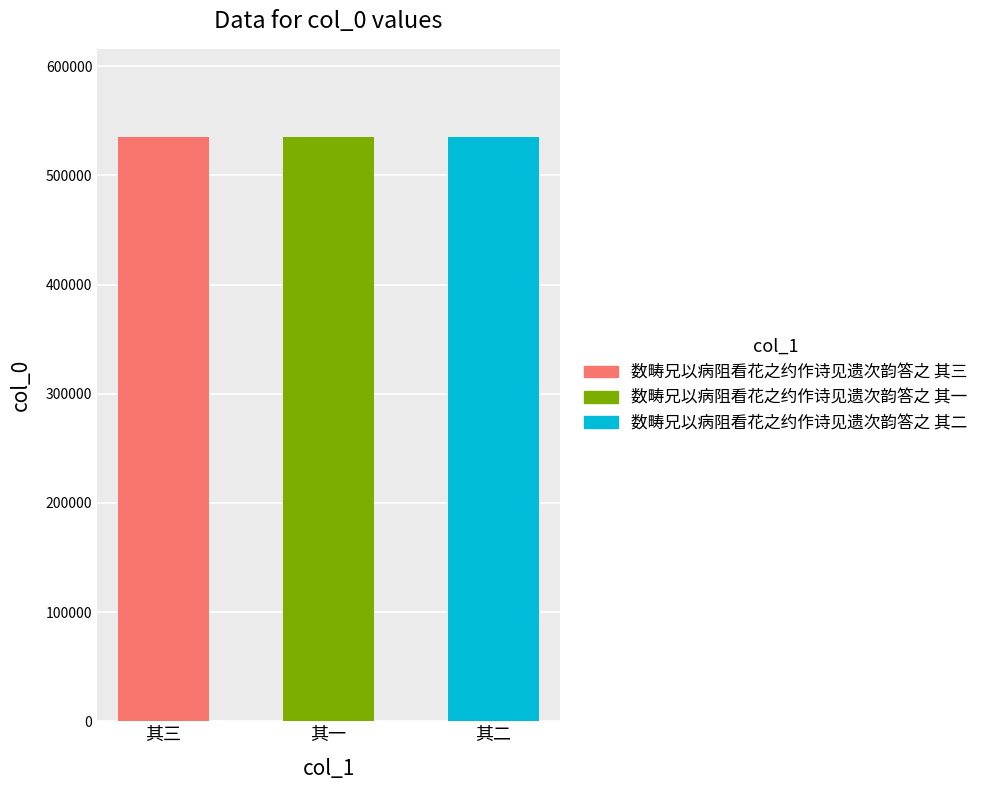

List the labels in order of value, largest first.

数畴兄以病阻看花之约作诗见遗次韵答之 其三, 数畴兄以病阻看花之约作诗见遗次韵答之 其二, 数畴兄以病阻看花之约作诗见遗次韵答之 其一